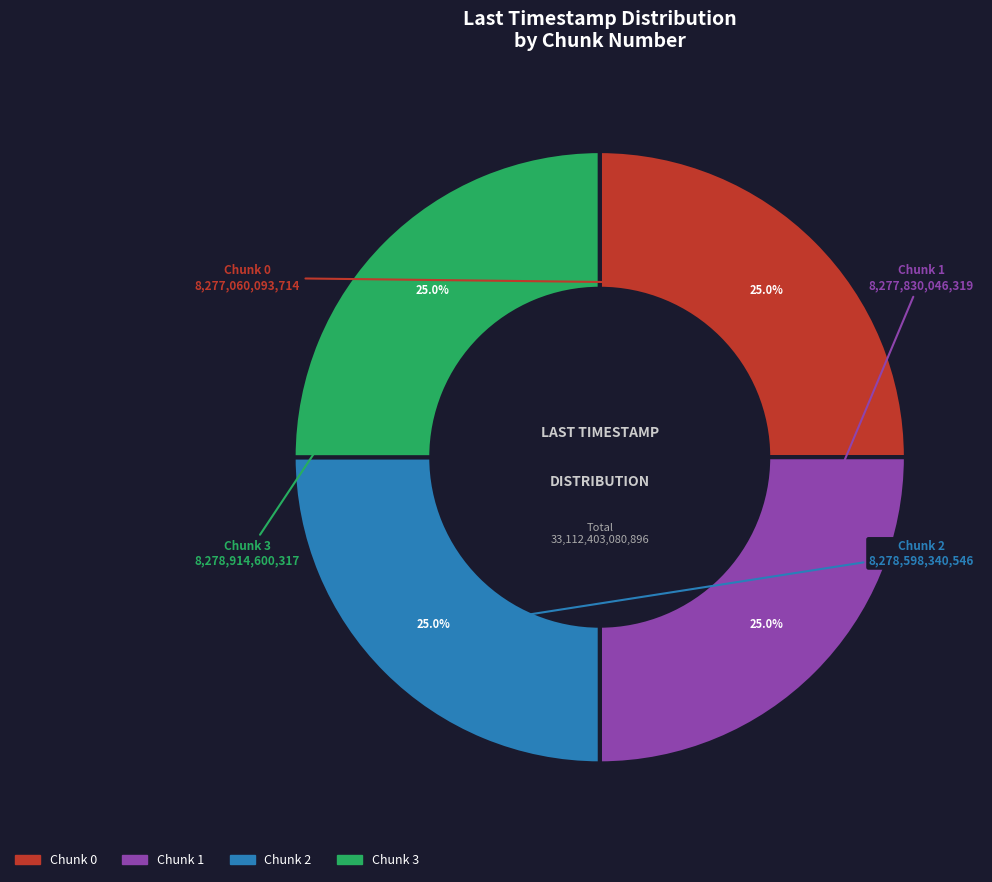

Count the number of slices in the pie.

4